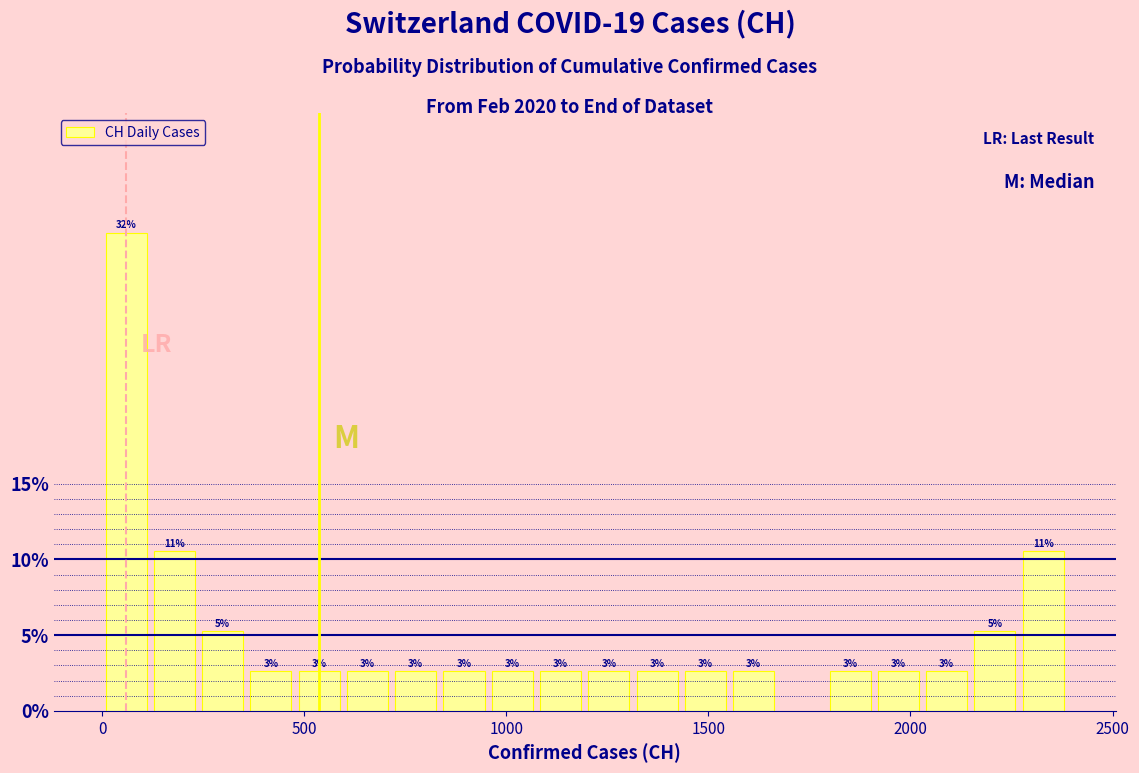

Around what value on the x-axis is the tallest bar? Give the approximate position of its centre, as read against the axis.

50